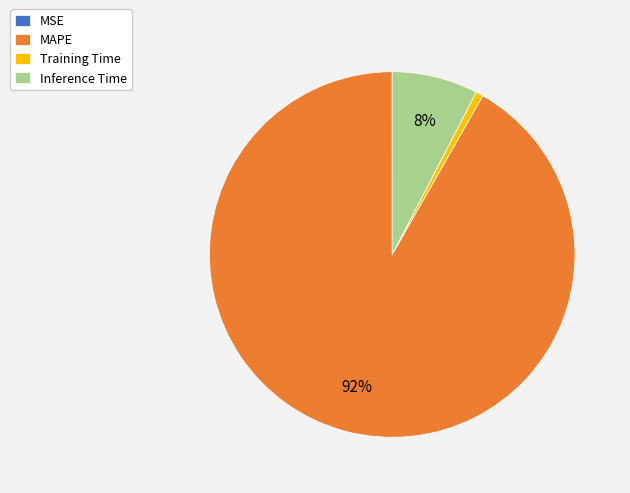

Which has a higher value, MAPE or Training Time?

MAPE